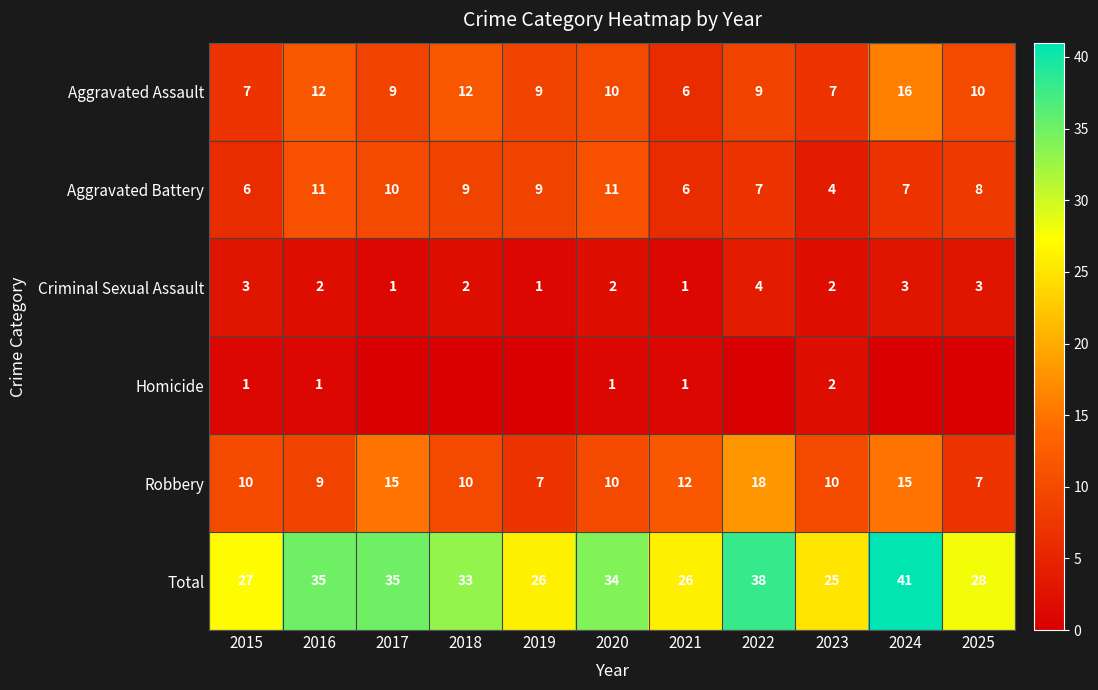

What is the difference between the second highest and second lowest values in the Criminal Sexual Assault series?

2